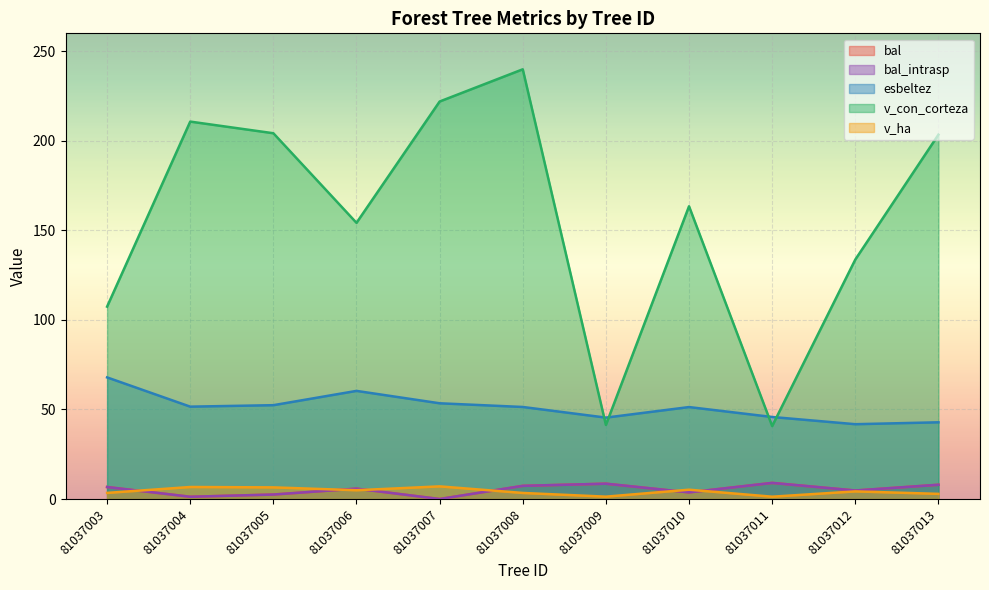

At which category does bal reach its first local peak?

81037006